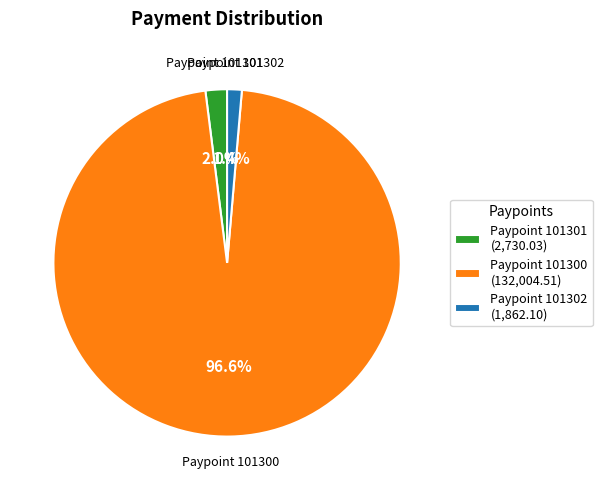

Rank the categories by value from highest to lowest.

Paypoint 101300 (132,004.51), Paypoint 101301 (2,730.03), Paypoint 101302 (1,862.10)